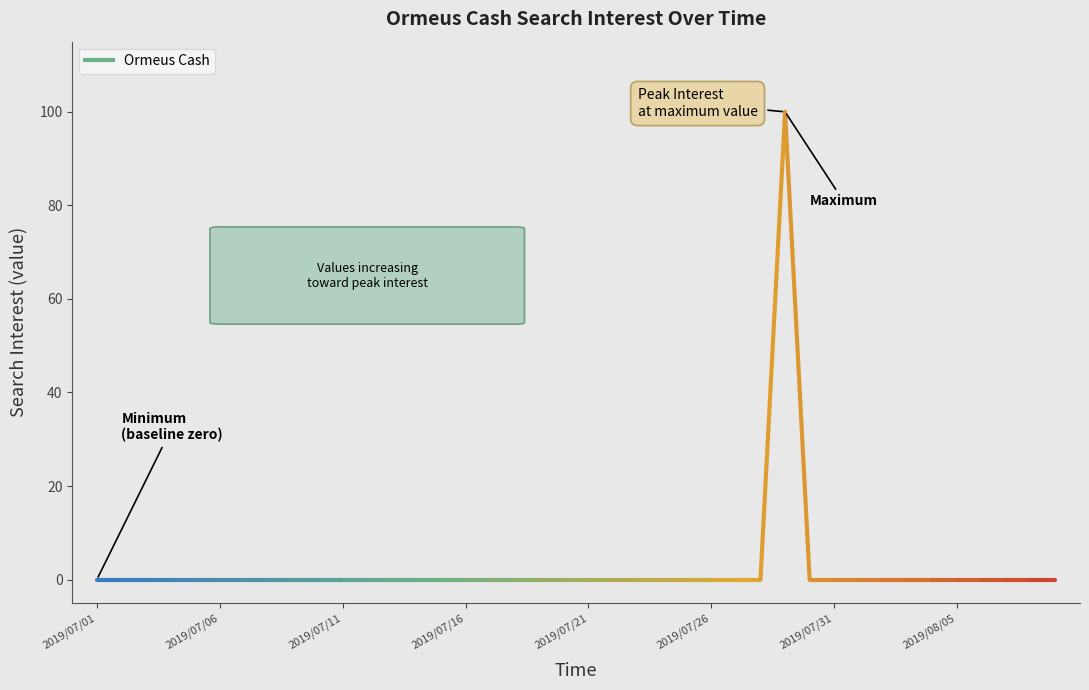

What is the greatest value displayed?

100